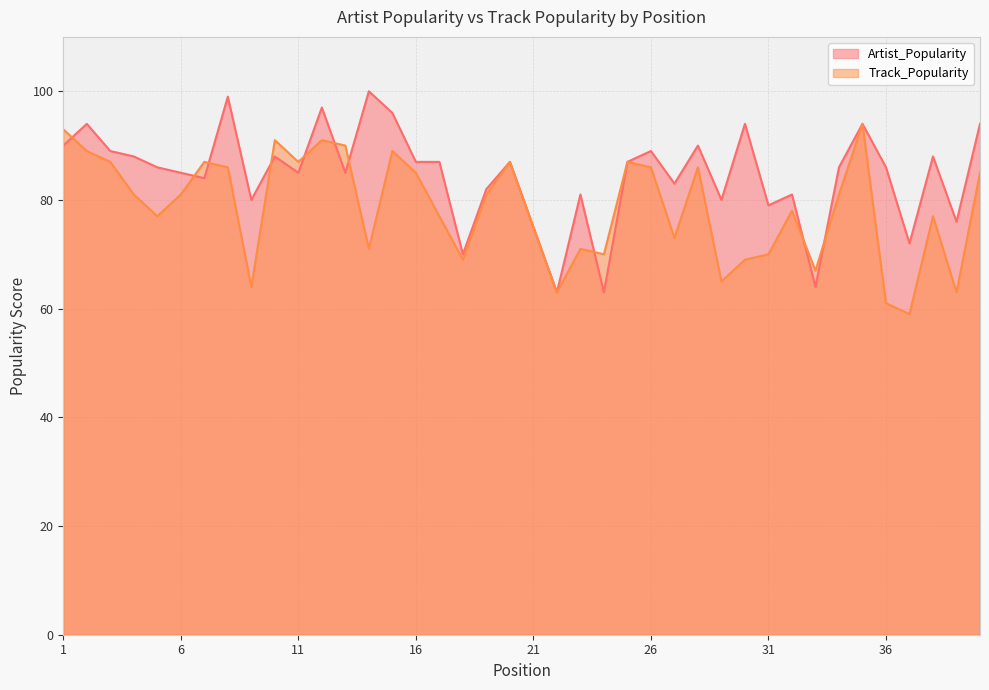

True or false: Artist_Popularity has a value of 94 at 40.

True